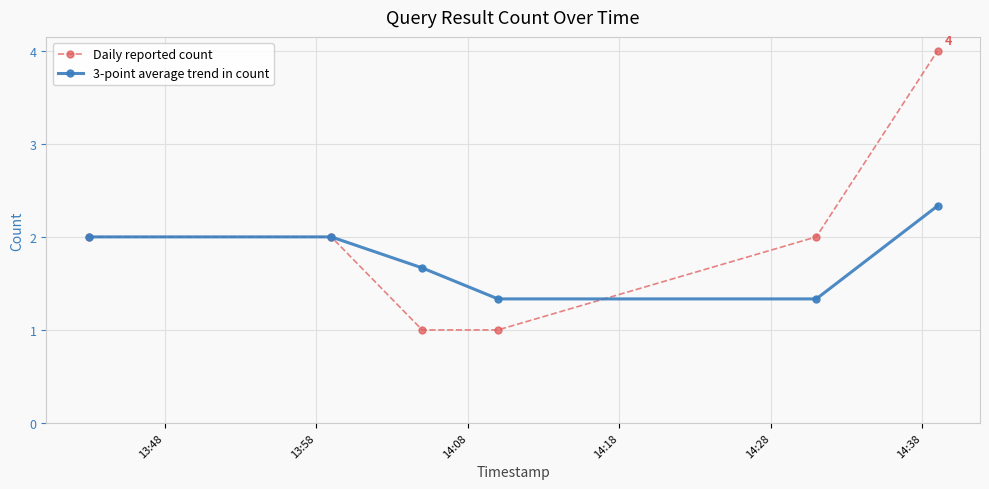

Is this an area chart (filled region under the line)?

No